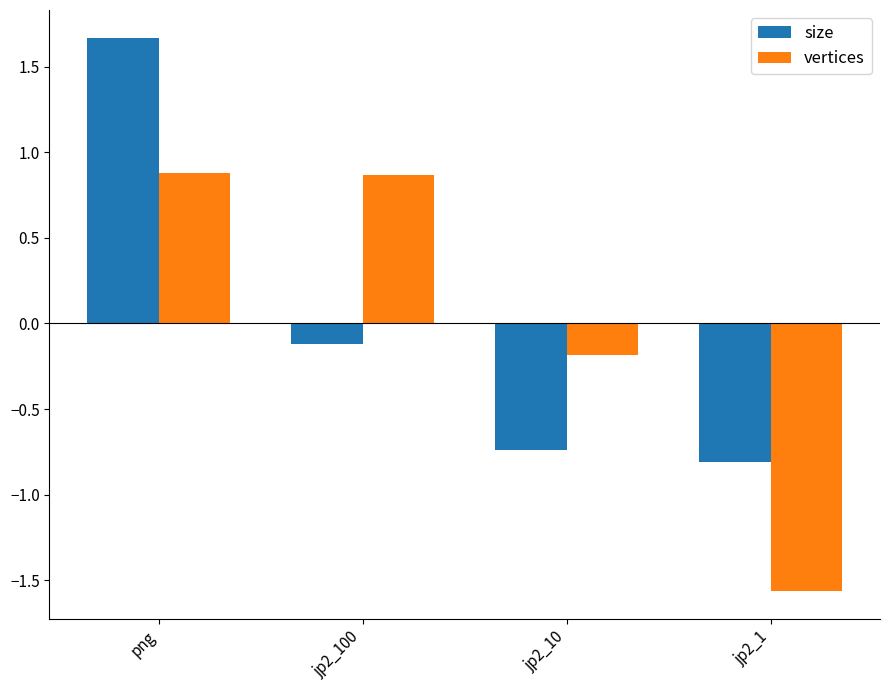

How many values in the size series are below 0?

3